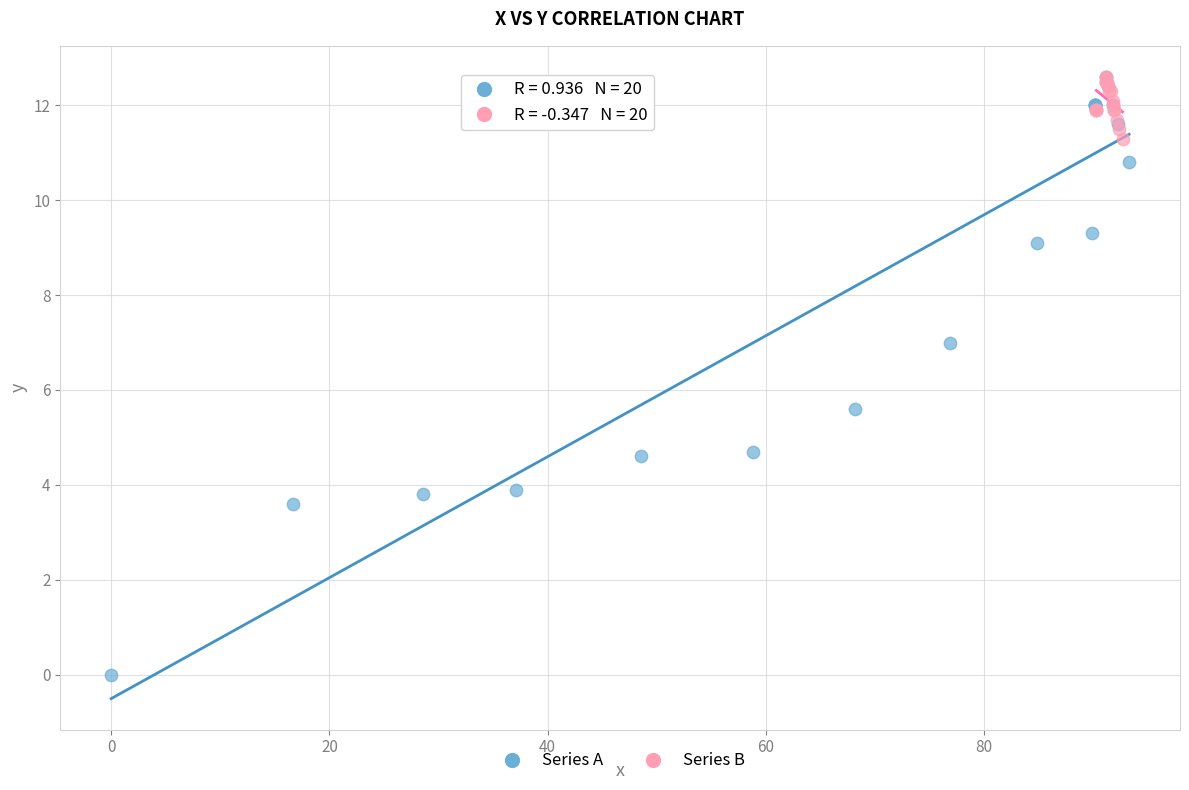

Which series reaches the minimum Y coordinate?

Series A